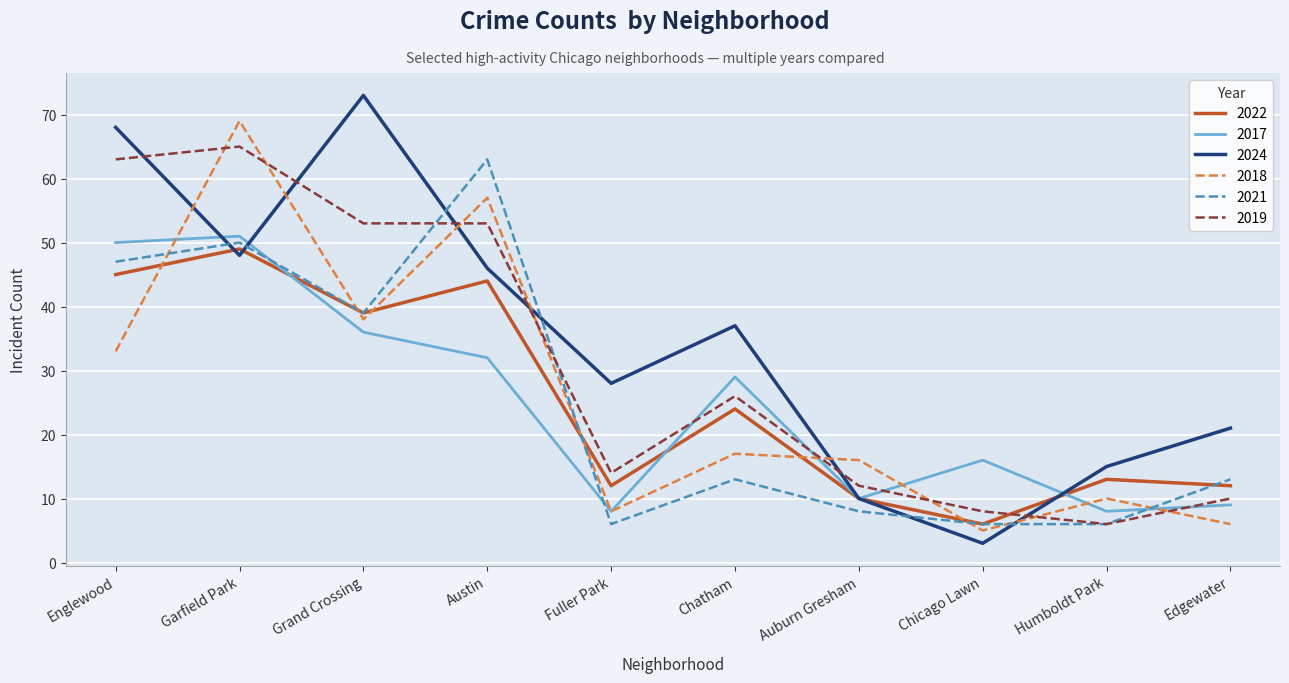

How many lines are shown in the chart?

6